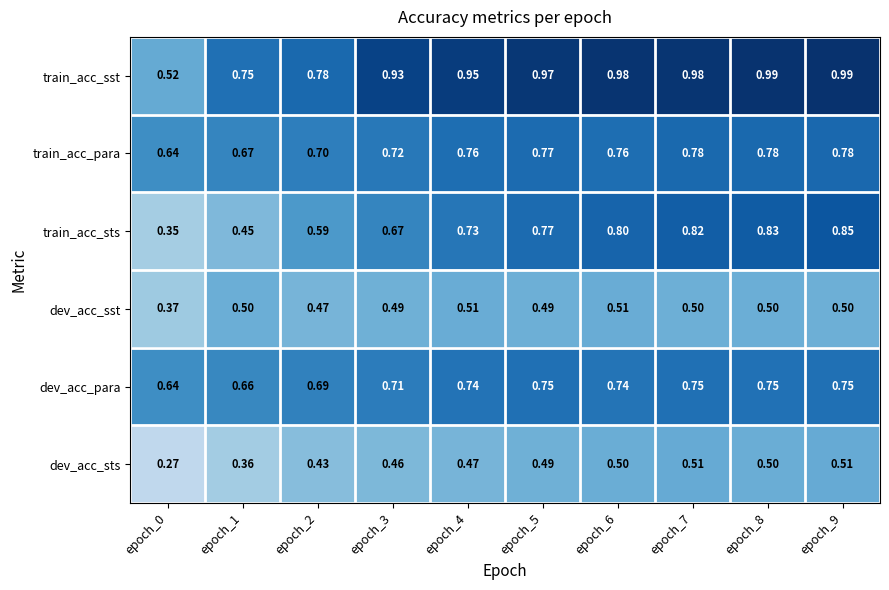

Is the value of dev_acc_sst at epoch_1 greater than the value of dev_acc_sts at epoch_0?

Yes